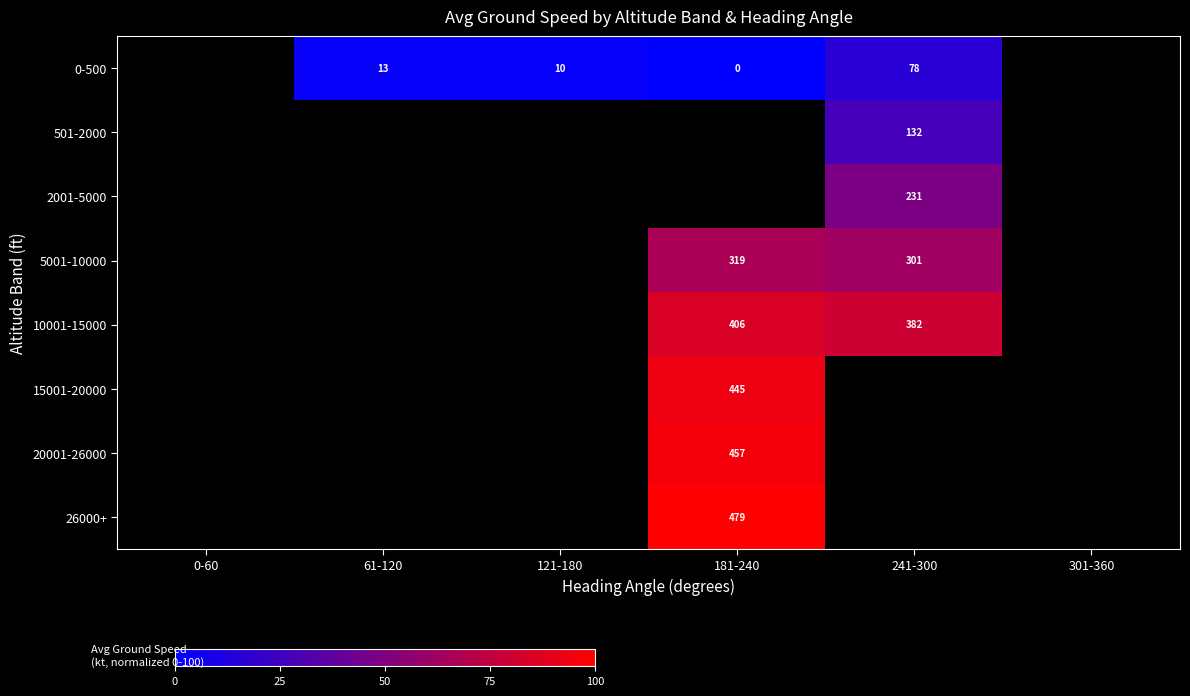

Is the value of 20001-26000 at 181-240 greater than the value of 2001-5000 at 241-300?

Yes